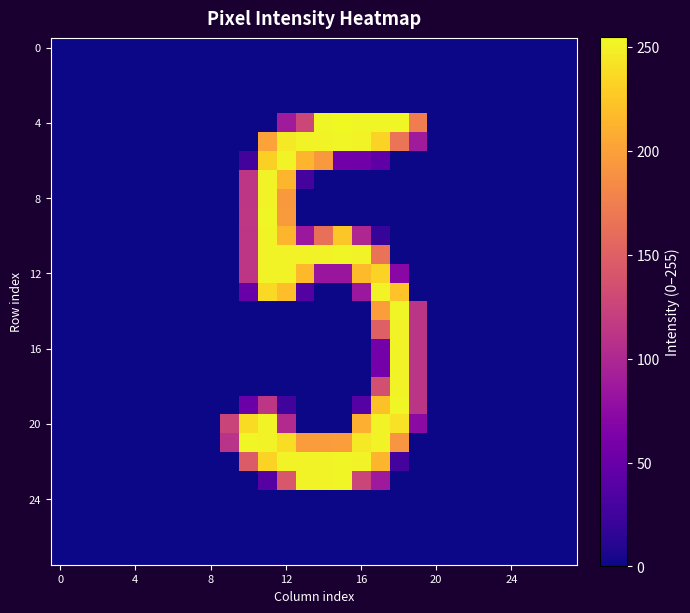

At which category is the sum across all series the highest?

11